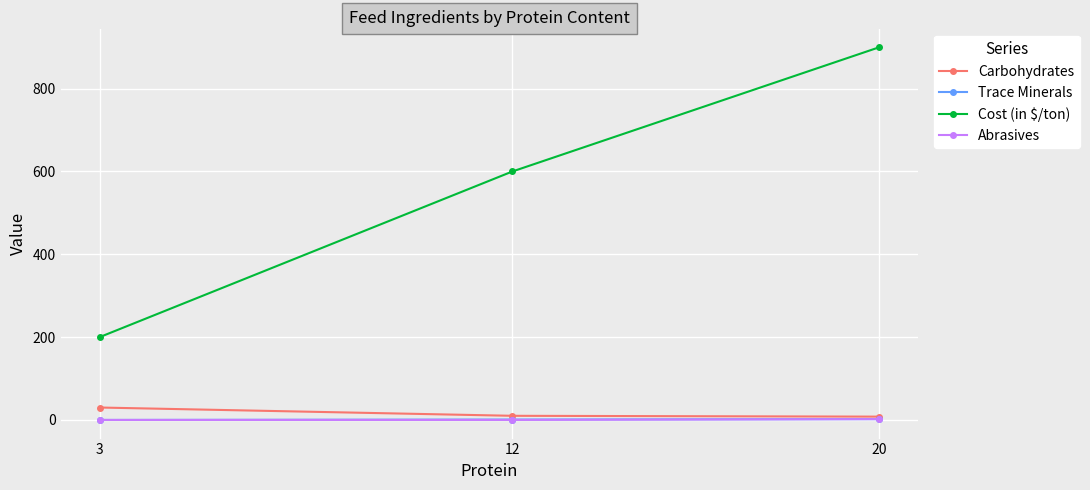

True or false: Cost (in $/ton) has a value of 600 at 12.

True